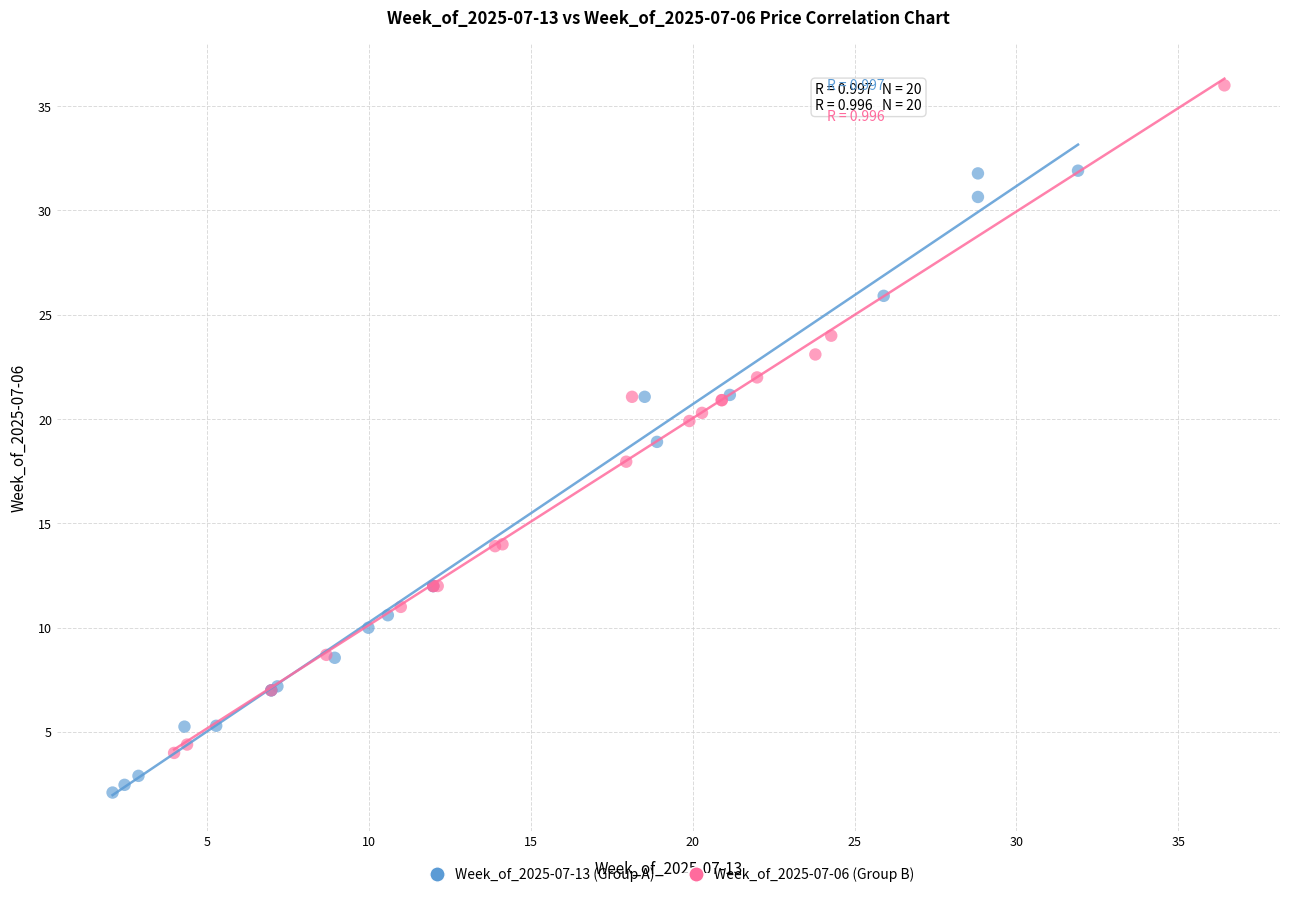

Which series reaches the minimum Y coordinate?

Week_of_2025-07-13 (Group A)